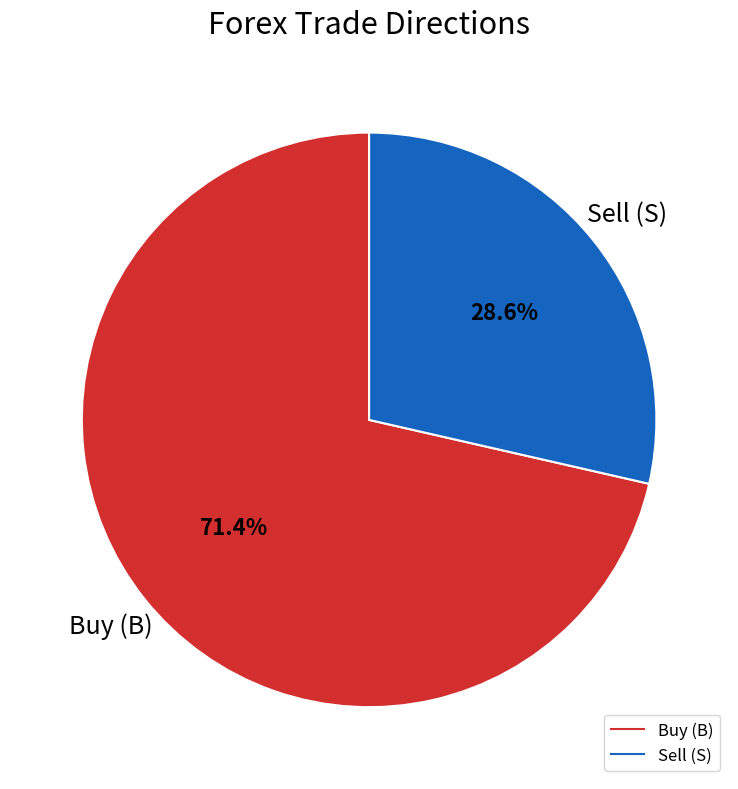

How many slices are in this pie chart?

2